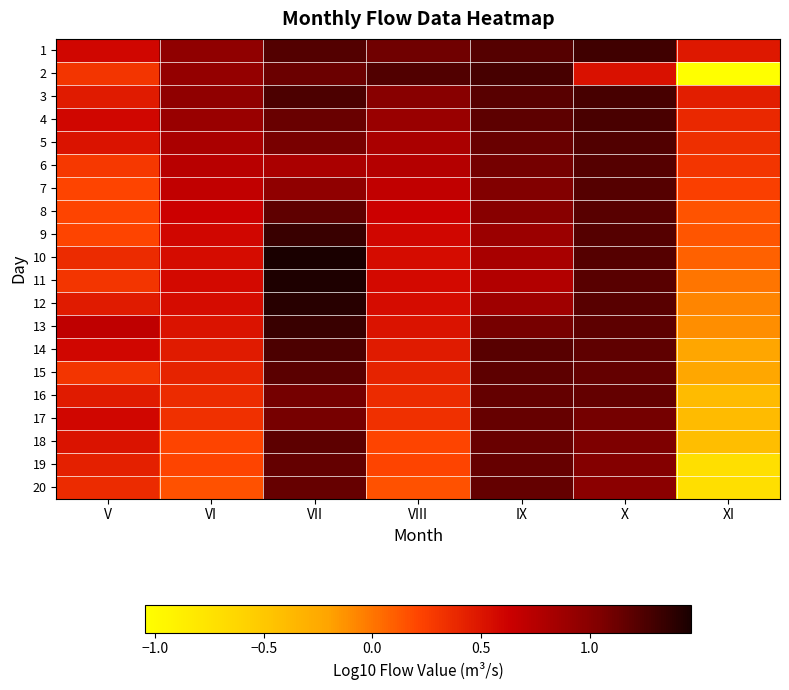

At which category is the sum across all series the highest?

VII